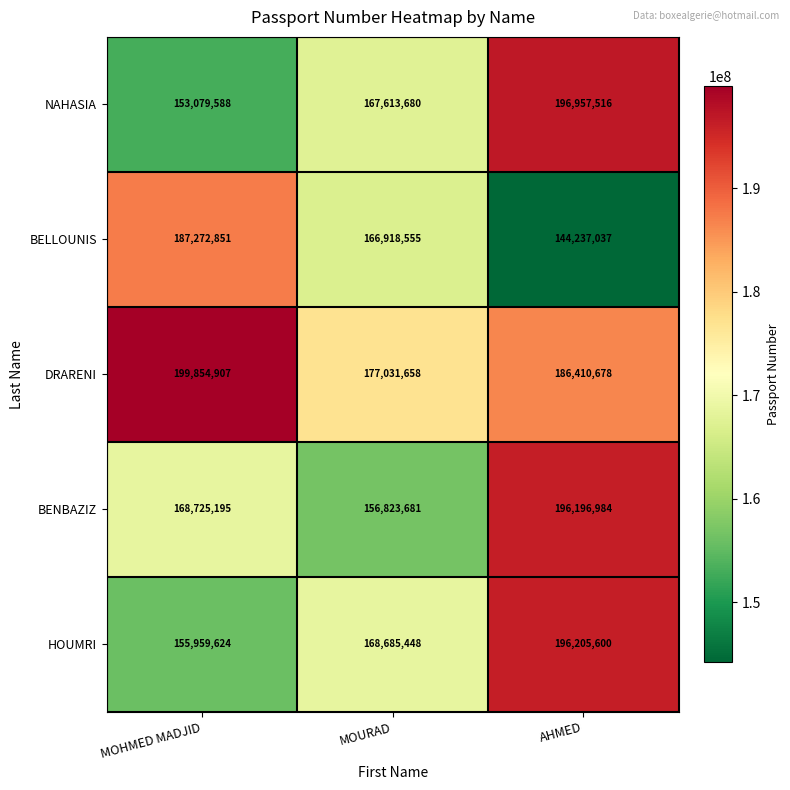

At which category does the chart reach its peak across all series?

MOHMED MADJID